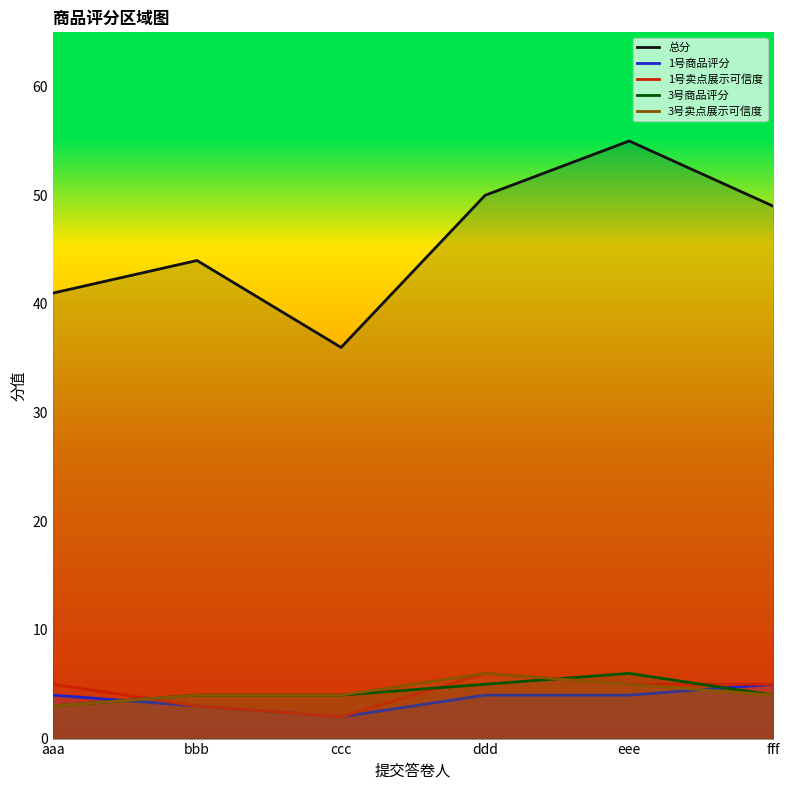

What is the total value across all series at ccc?

48